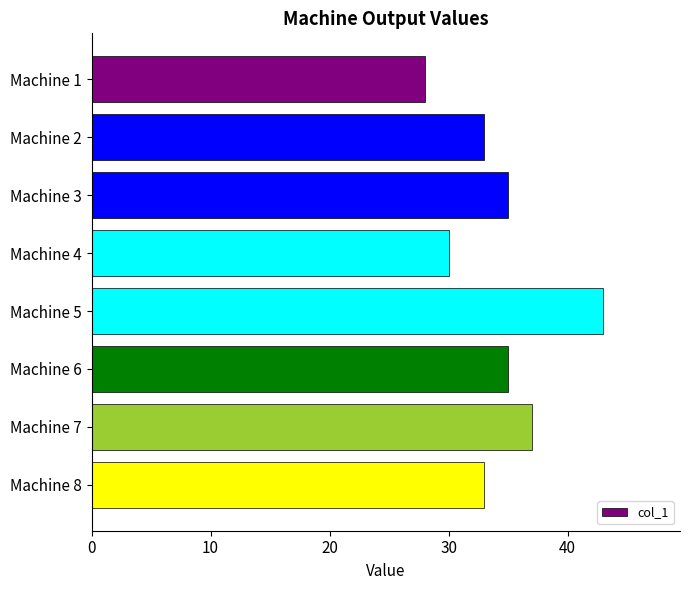

What is the ratio of the value at Machine 1 to the value at Machine 4?

0.9